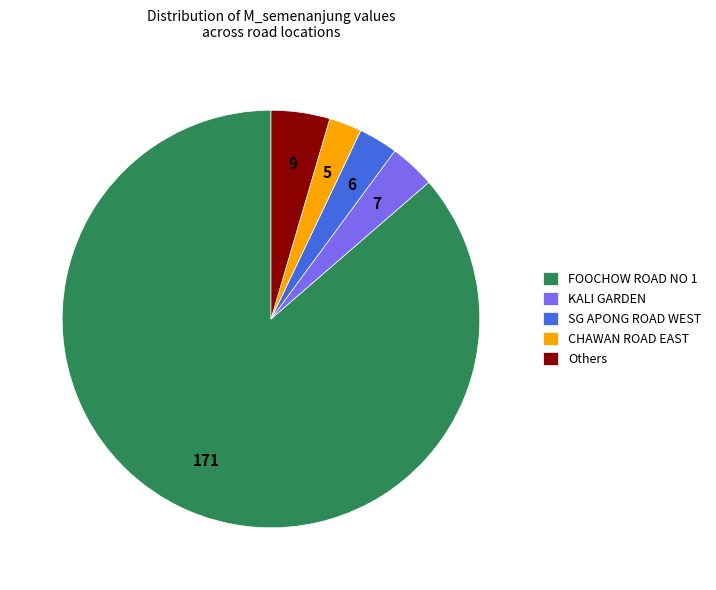

How many segments does this pie chart have?

5